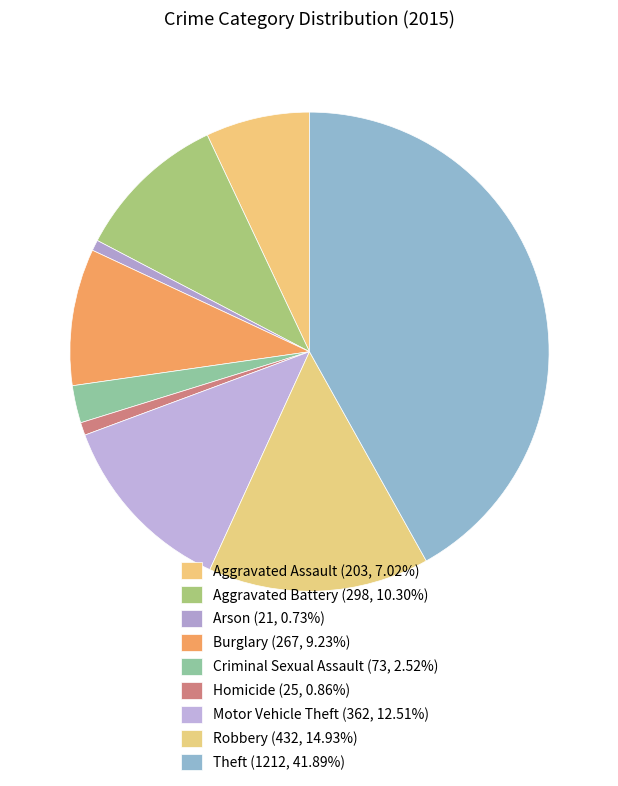

How many slices are in this pie chart?

9